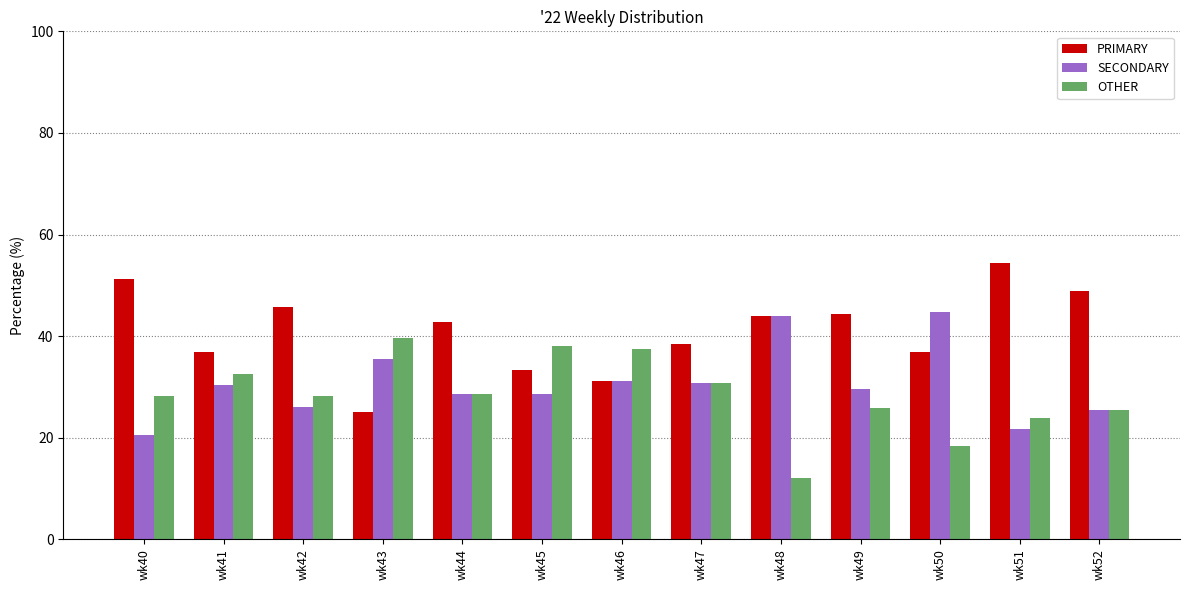

What is the value of the PRIMARY bar at the 2nd from the left?

37.0